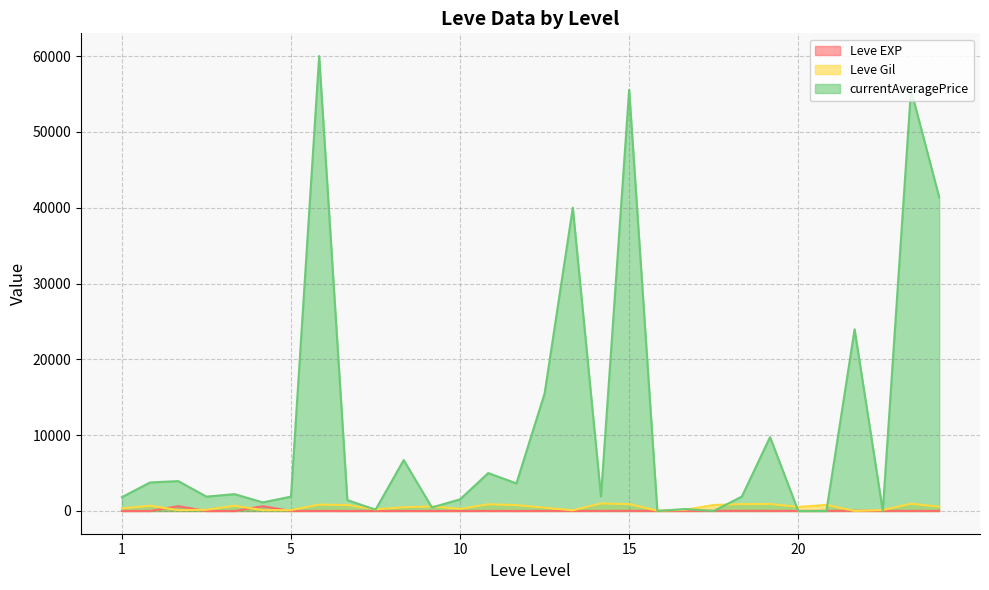

What is the value of the Leve EXP point at the 25th from the left?

9